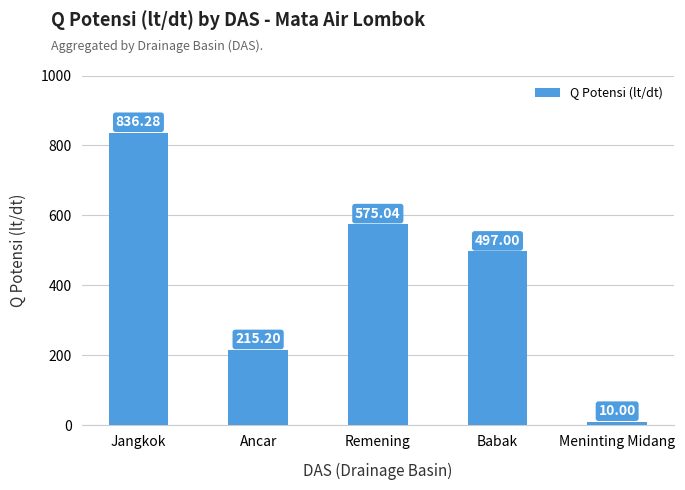

Reading left to right, list all the values displayed in this chart.

Jangkok=836.3	Ancar=215.2	Remening=575.0	Babak=497.0	Meninting Midang=10.0